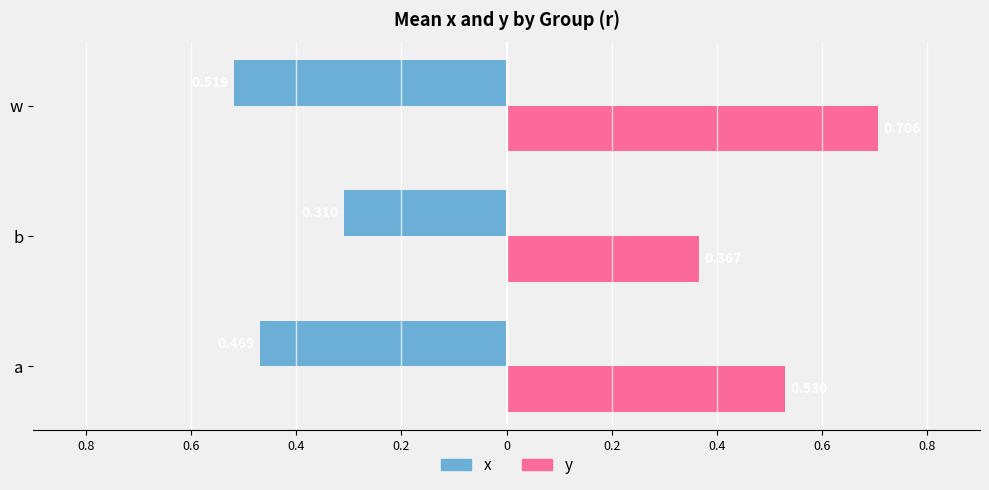

What are all the series names shown in the legend?

x, y